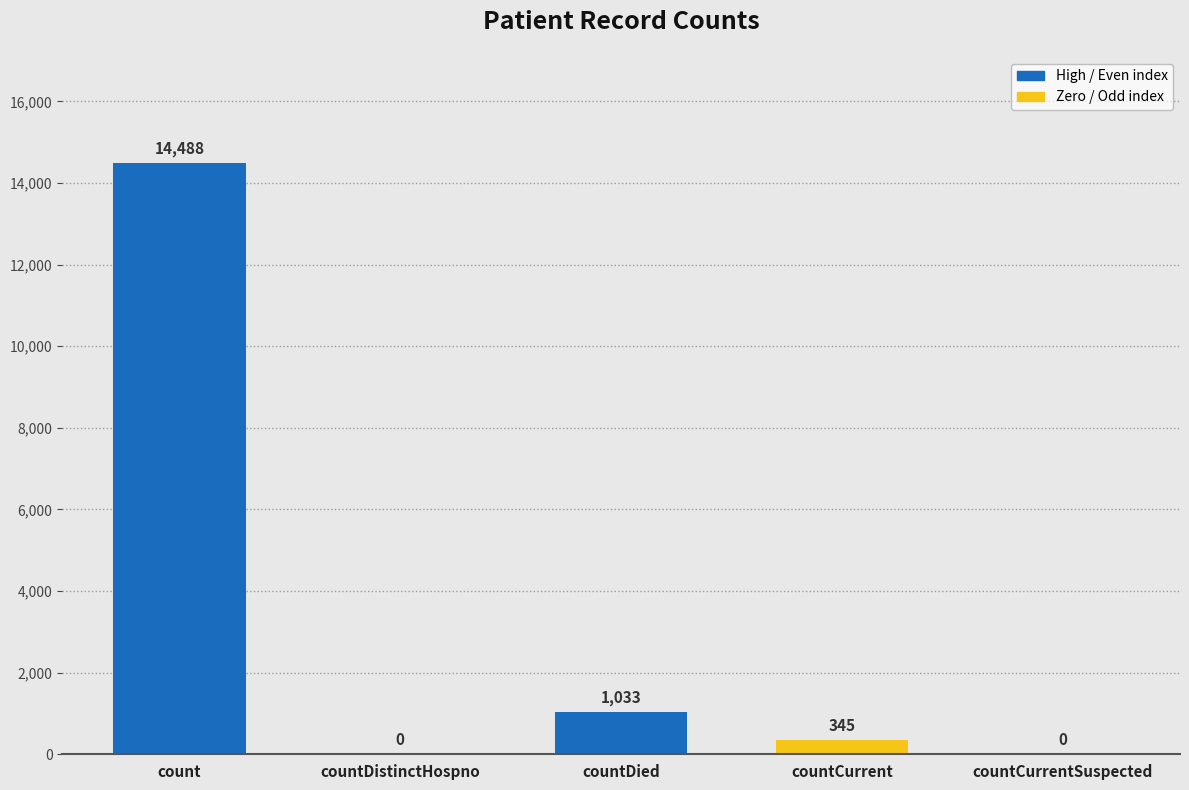

Count the number of categories in the chart.

5